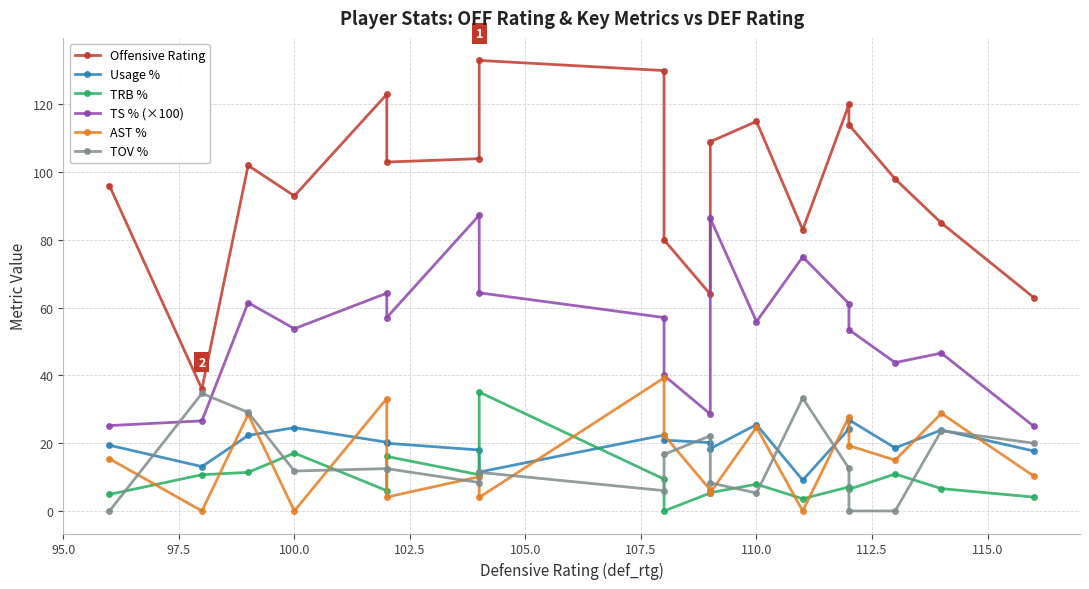

Is this an area chart (filled region under the line)?

No